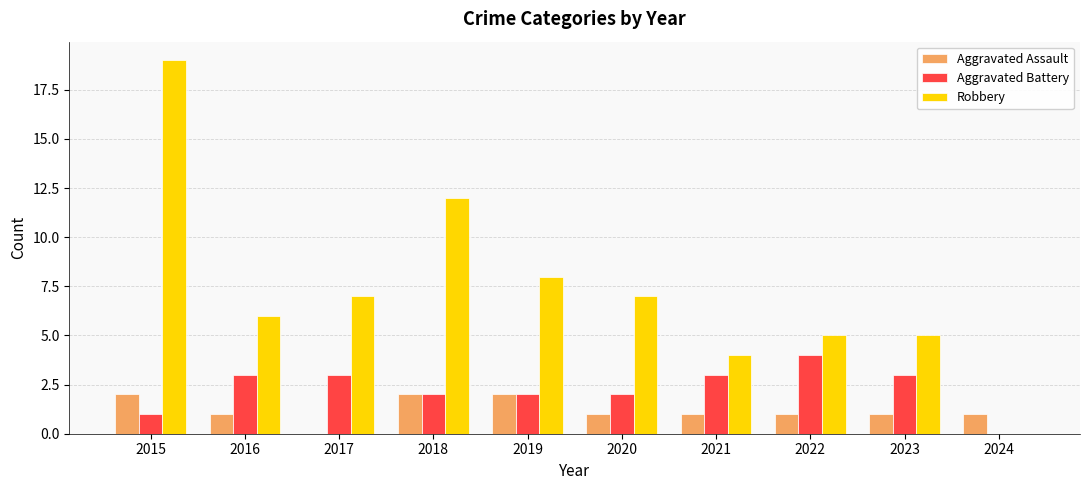

How many values in Aggravated Assault are above zero?

9